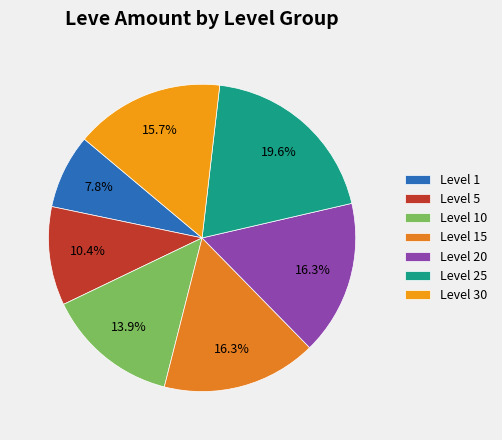

Count the number of slices in the pie.

7